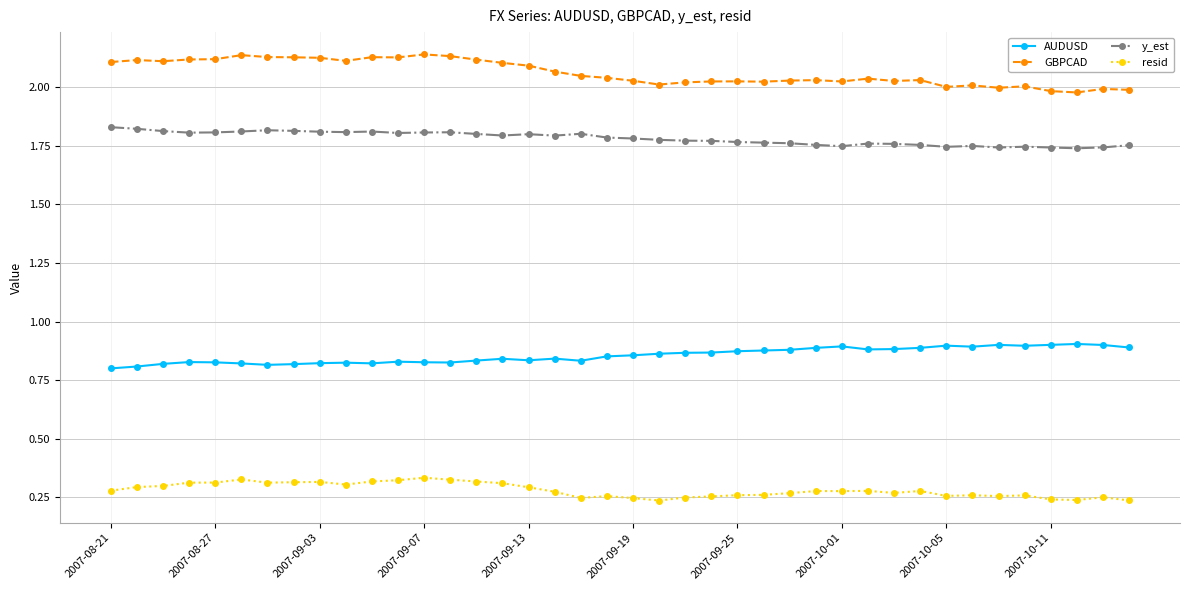

How many resid values are between 0 and 1?

40